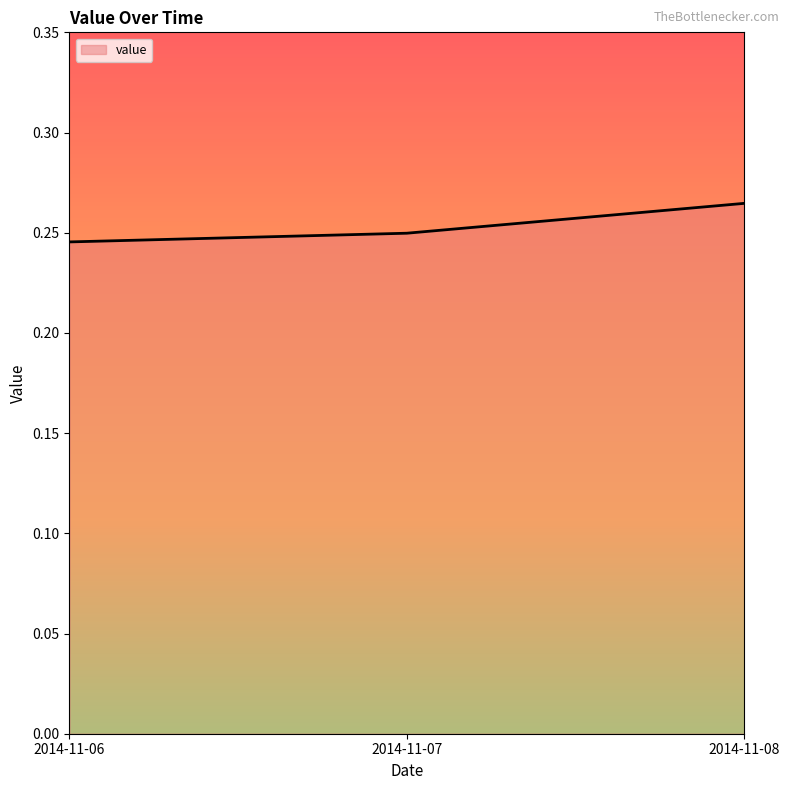

How many lines are shown in the chart?

1